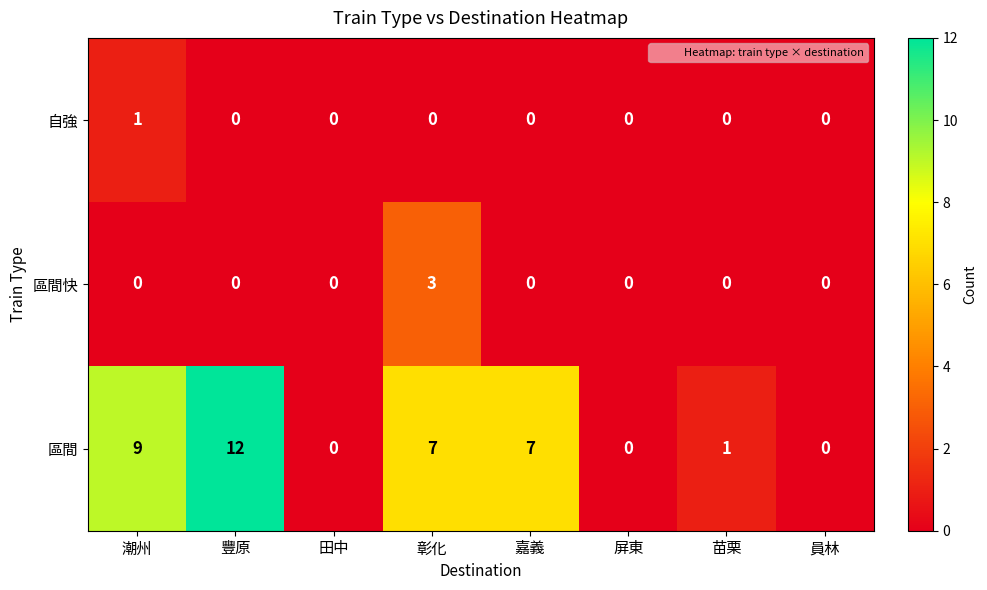

The value of 區間快 at 員林 is 0. True or false?

True